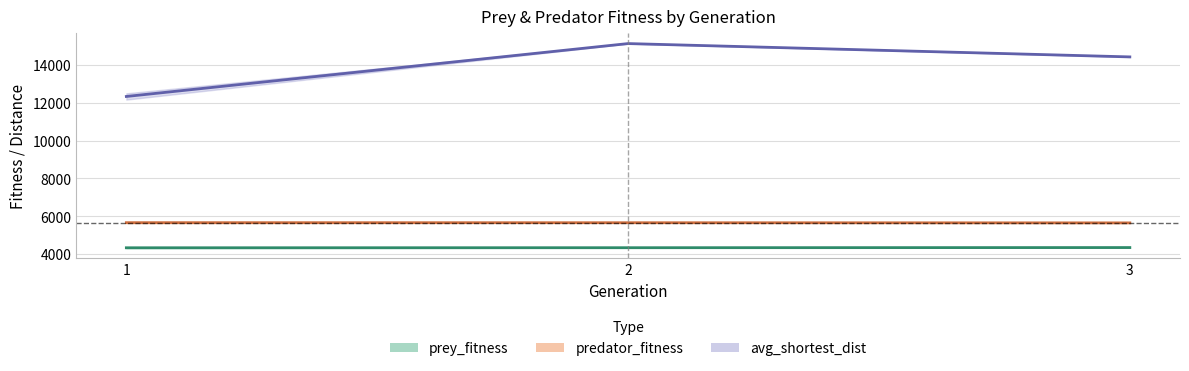

Is it true that prey_fitness equals 2244.5 at 1?

False